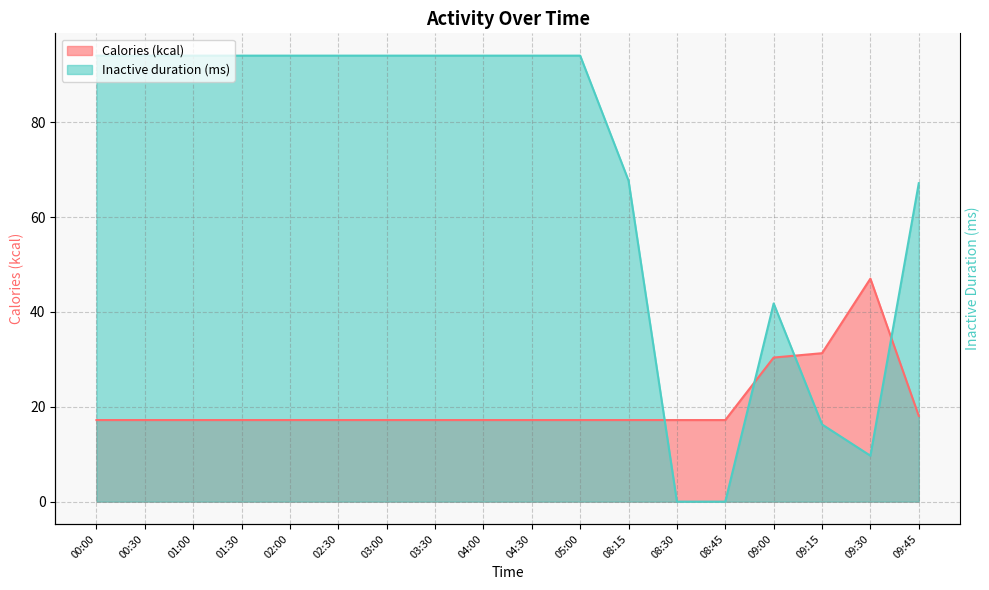

Rank the series by their average value, from highest to lowest.

Inactive duration (ms), Calories (kcal)